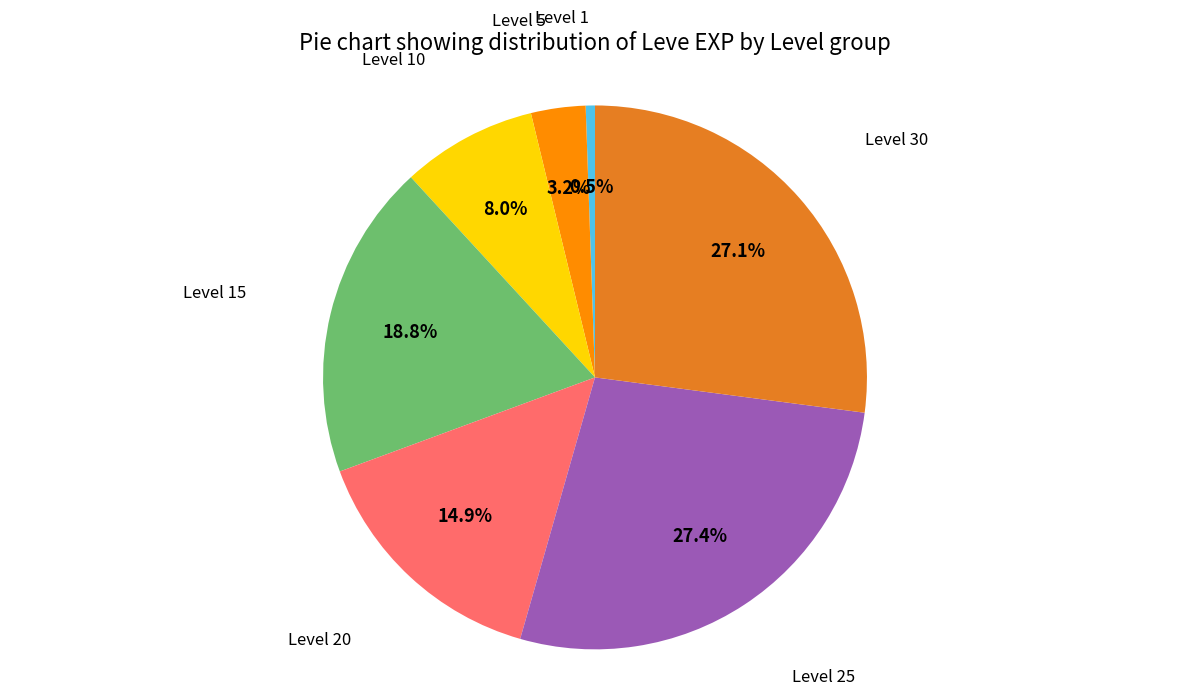

Is there a majority slice in this chart?

No